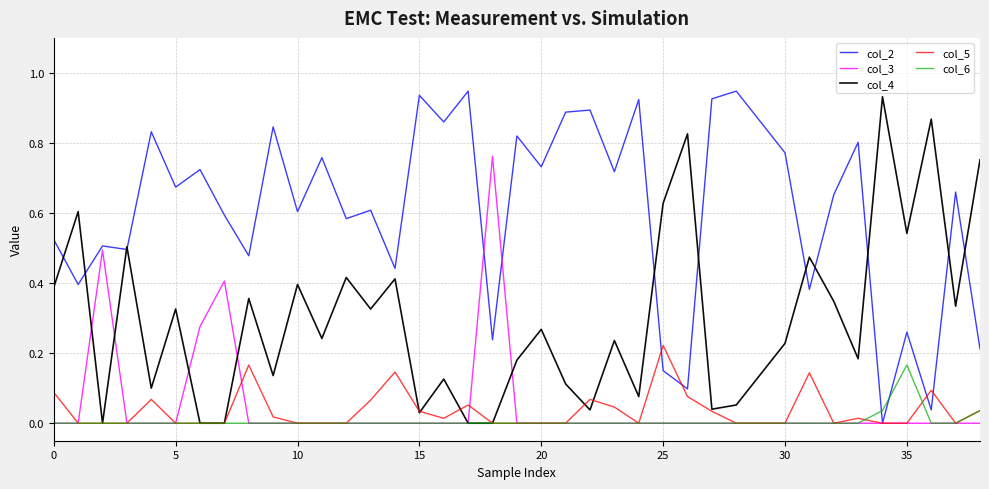

How many lines are shown in the chart?

5